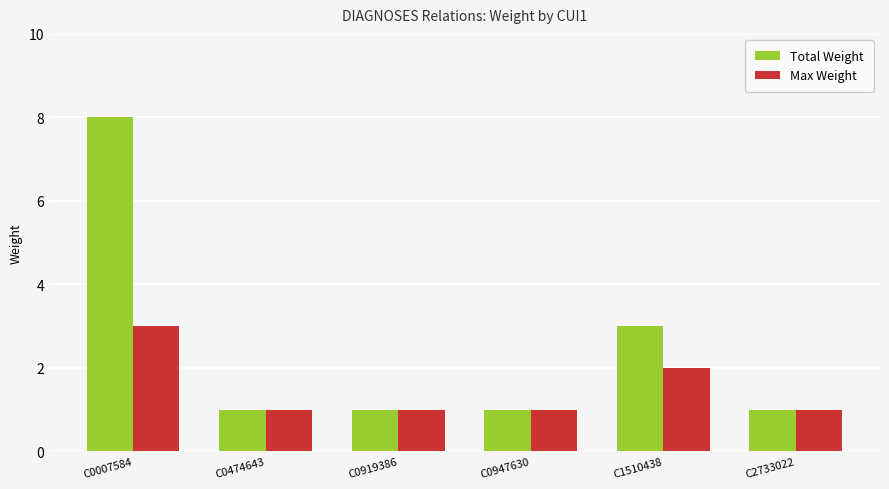

List the series in order of their overall mean, lowest first.

Max Weight, Total Weight